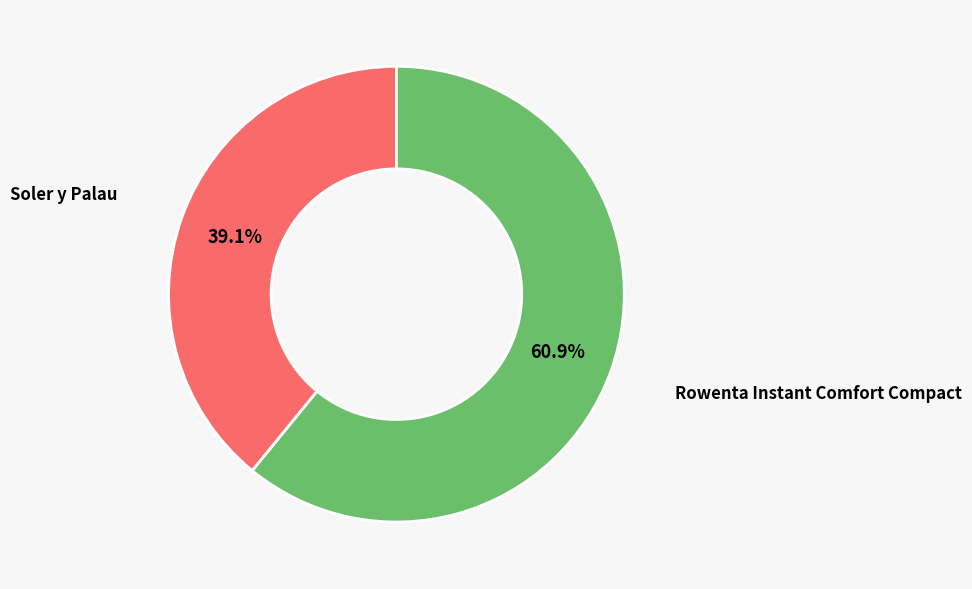

Is there a majority slice in this chart?

Yes